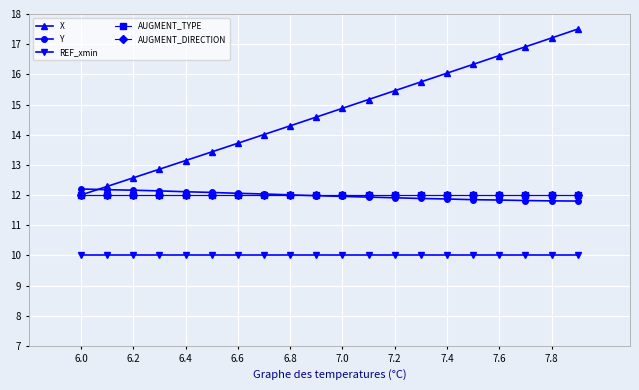

Does the chart have visible grid lines?

Yes